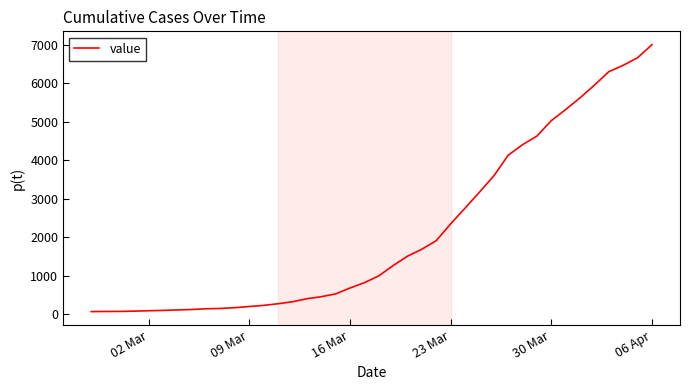

What is the greatest value displayed?

7003